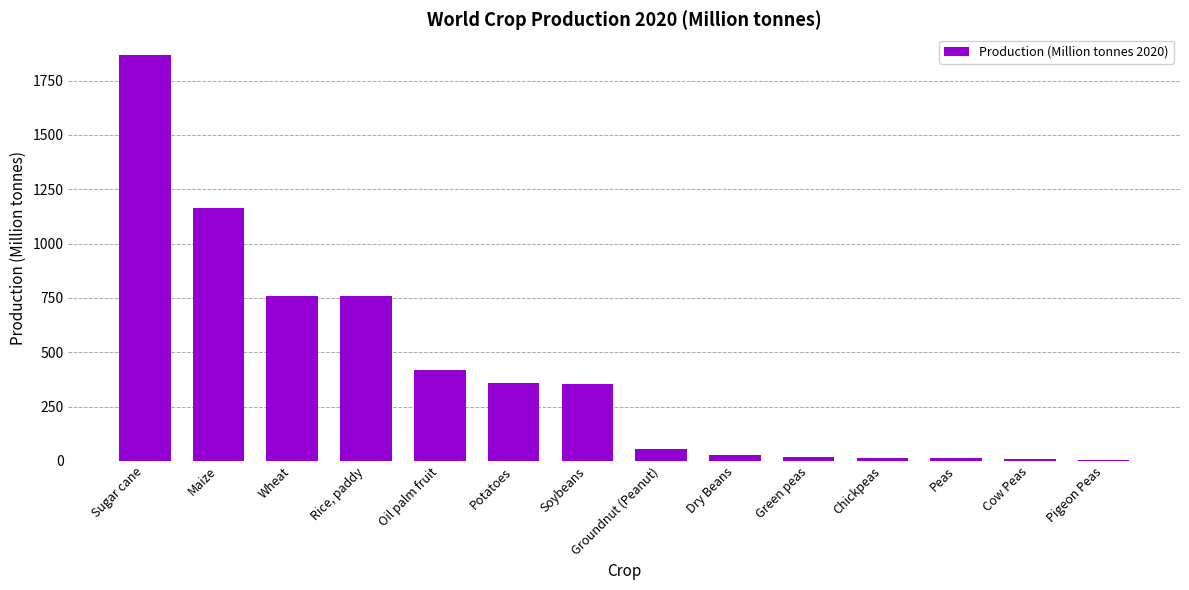

At which label is the value closest to 937?

Wheat